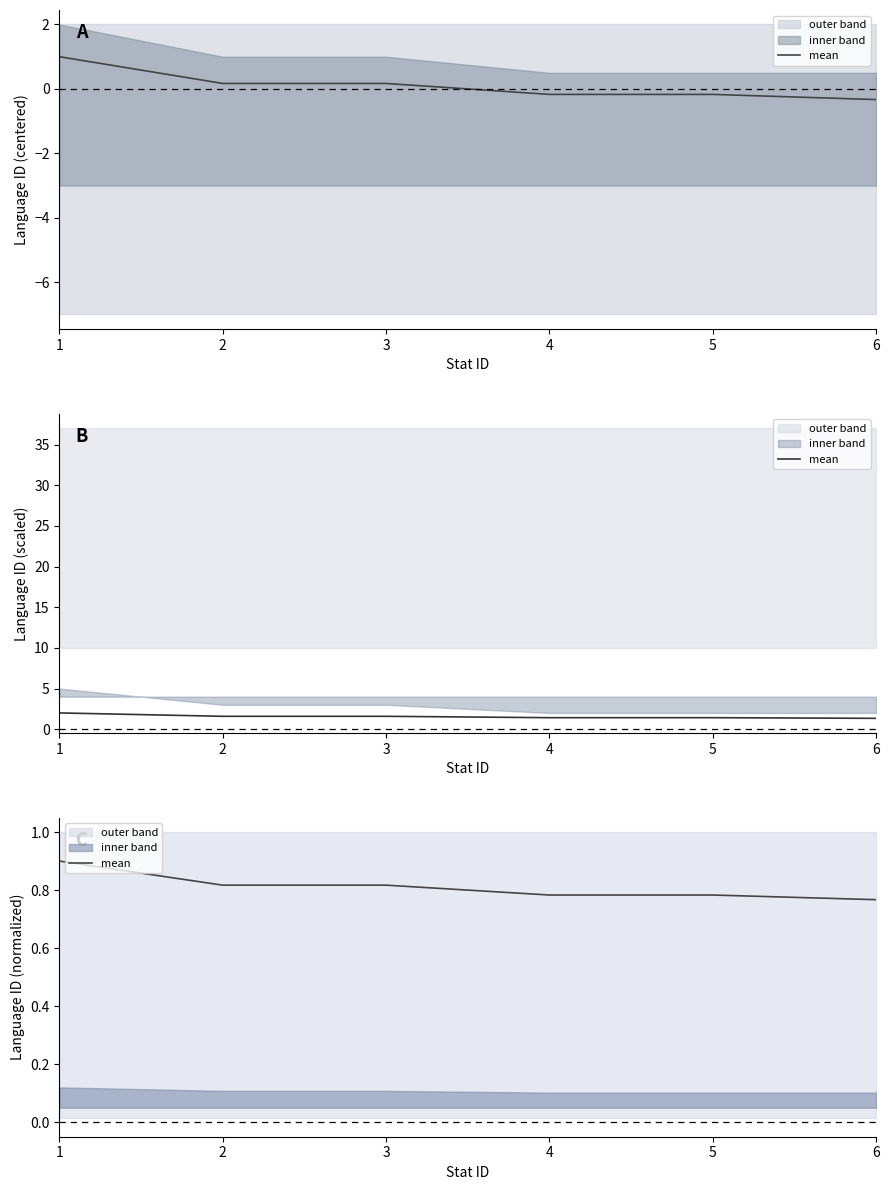

At which category does the chart reach its minimum across all series?

6